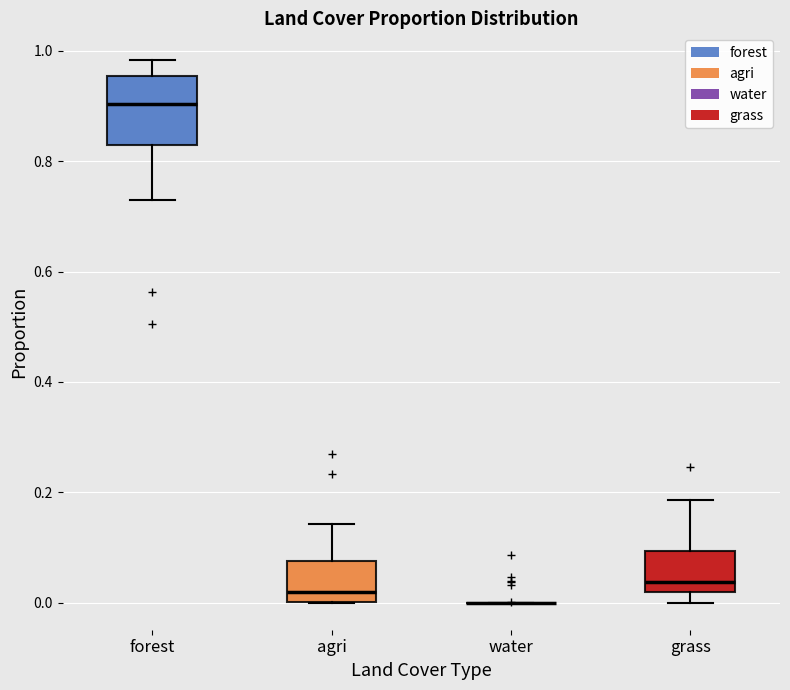

Reading left to right, transcribe this box plot: for each box, give where its median line is, the range the box spans, and where its two whiskers end, as read against the y-axis. The values are not printed on the chart, so give them approximately, as read against the axis.

forest: median 0.90, box 0.84 to 0.96, whiskers 0.72 to 0.98
agri: median 0.02, box 0.00 to 0.08, whiskers 0.00 to 0.14
water: box collapsed to a line at 0.00, whiskers 0.00 to 0.00
grass: median 0.04, box 0.02 to 0.10, whiskers 0.00 to 0.18